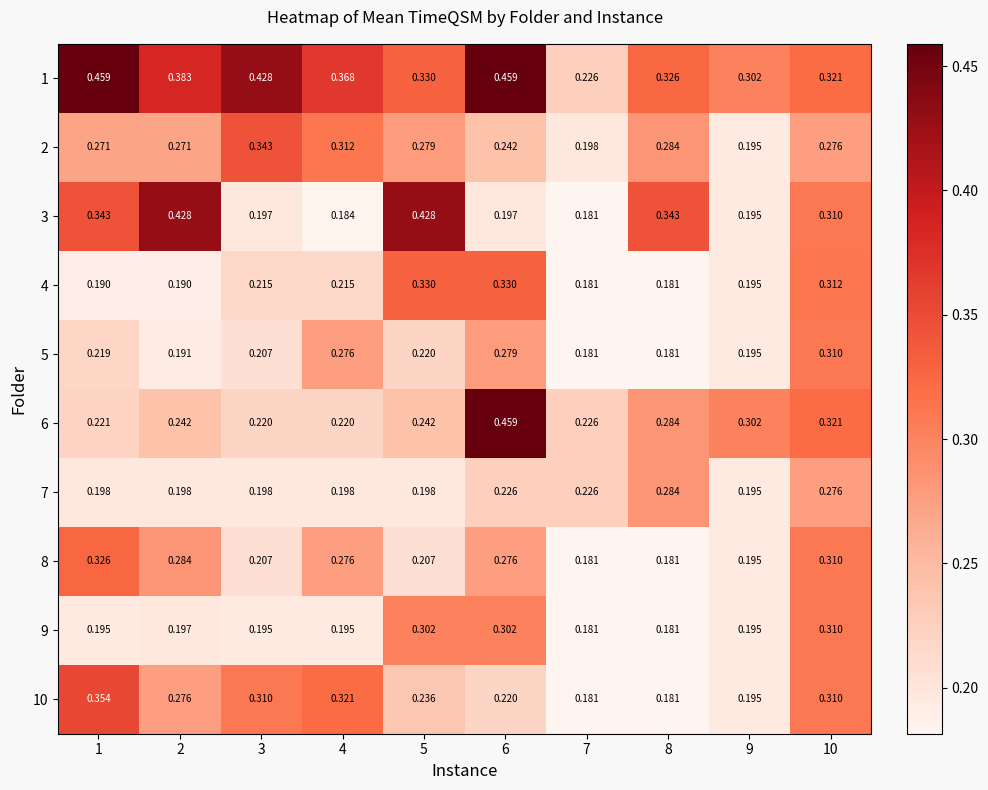

Is the value of 9 at 1 greater than the value of 10 at 6?

No